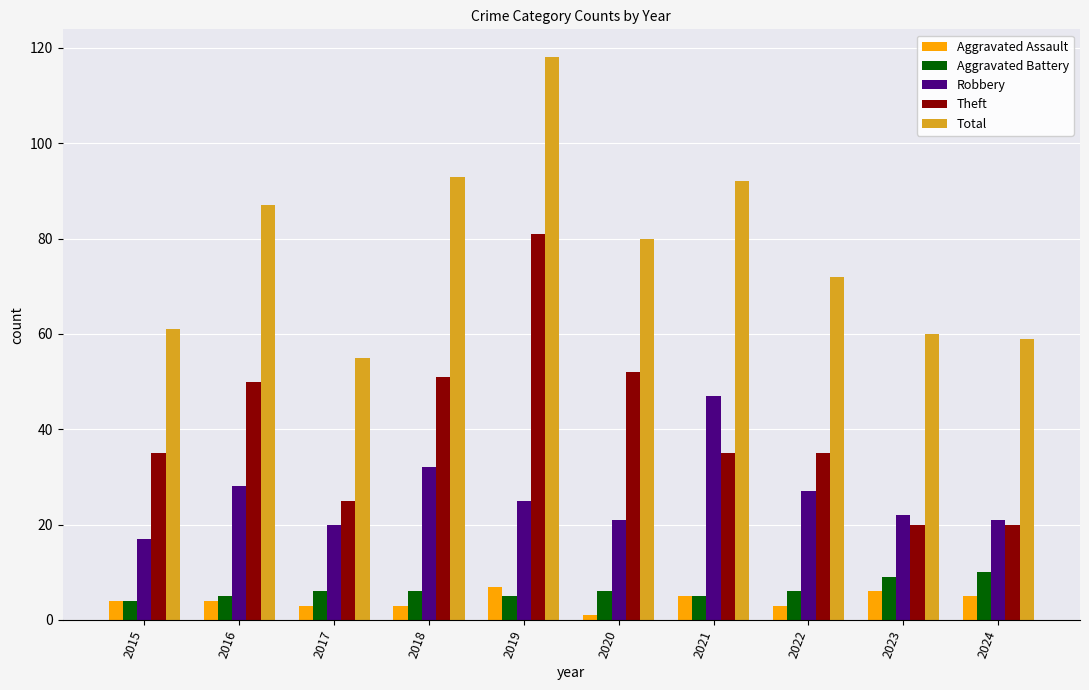

How many categories are shown in the chart?

10